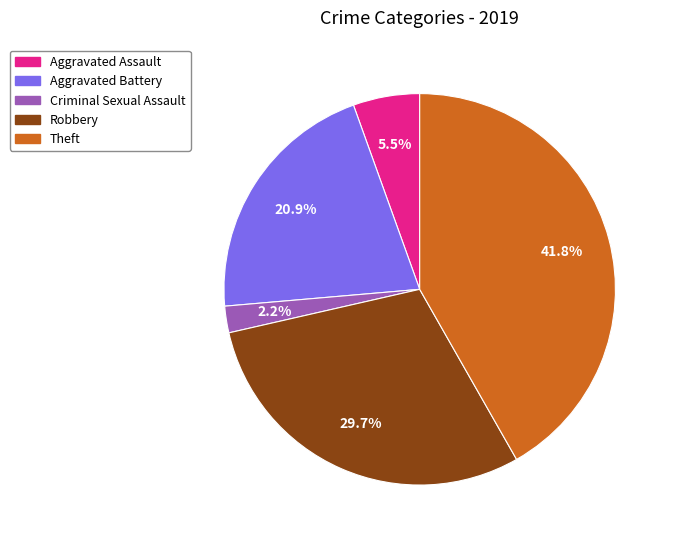

Is there any slice that represents more than half of the pie?

No